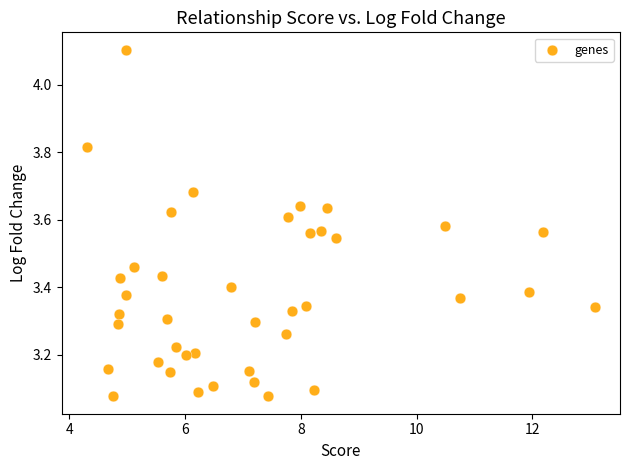

What is the range of Y values (max minus min)?

1.0